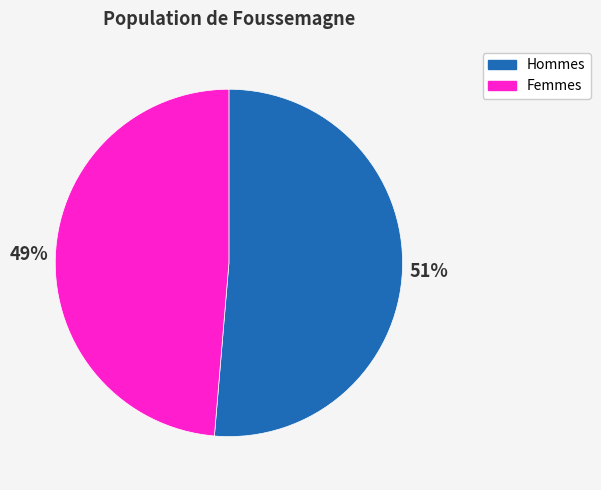

How many segments does this pie chart have?

2